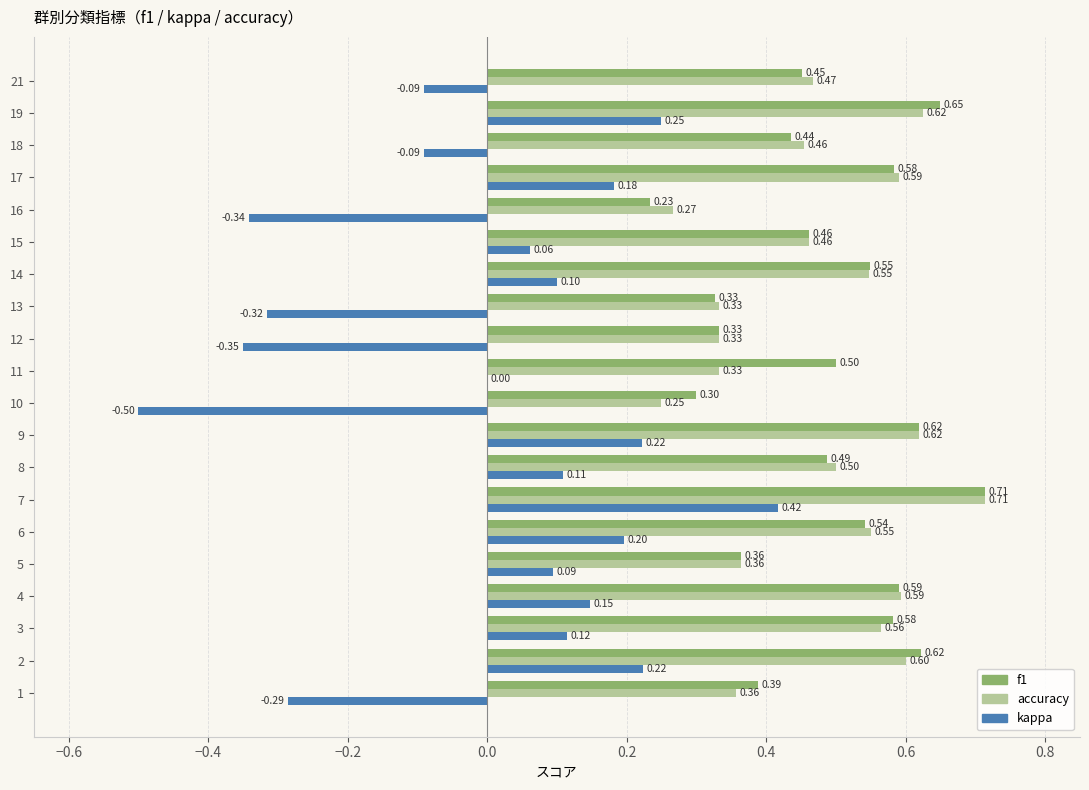

What is the sum of all f1 values?

9.7